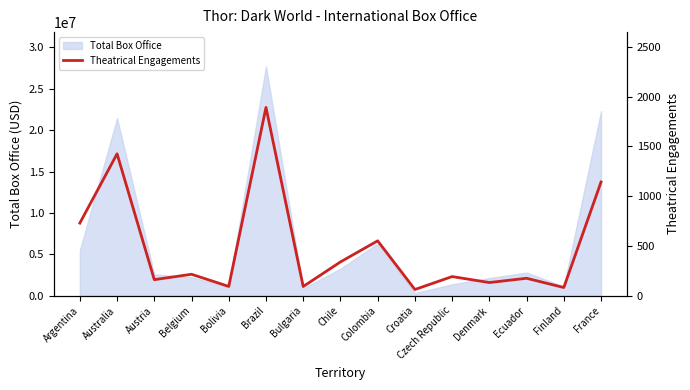

Where is the data nearest to the value 976?

France